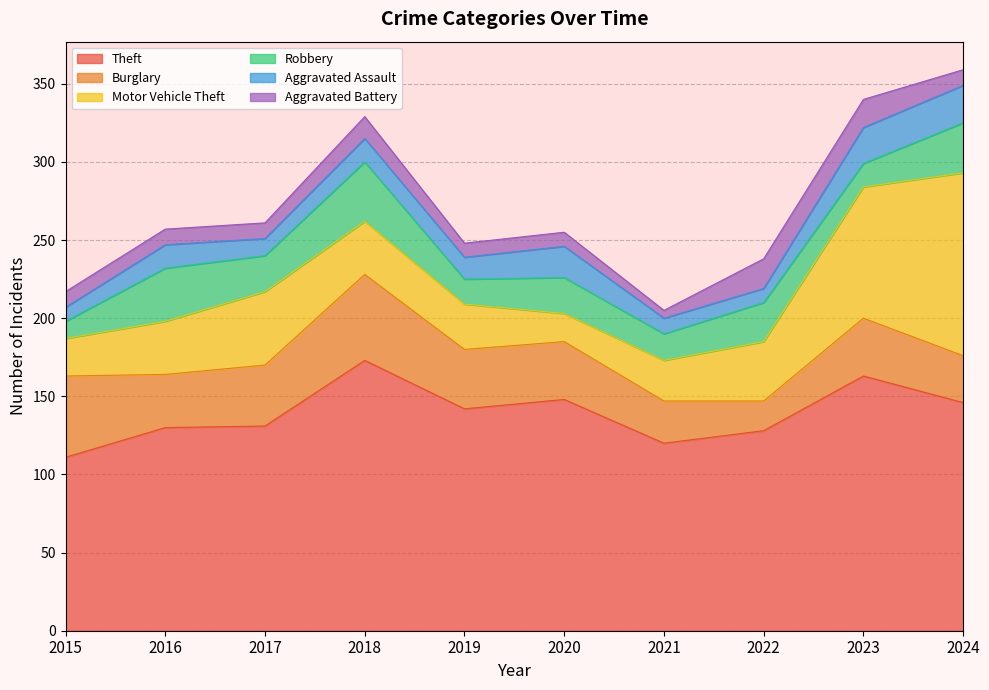

Read the Burglary value at 2019, to the nearest 5.

40